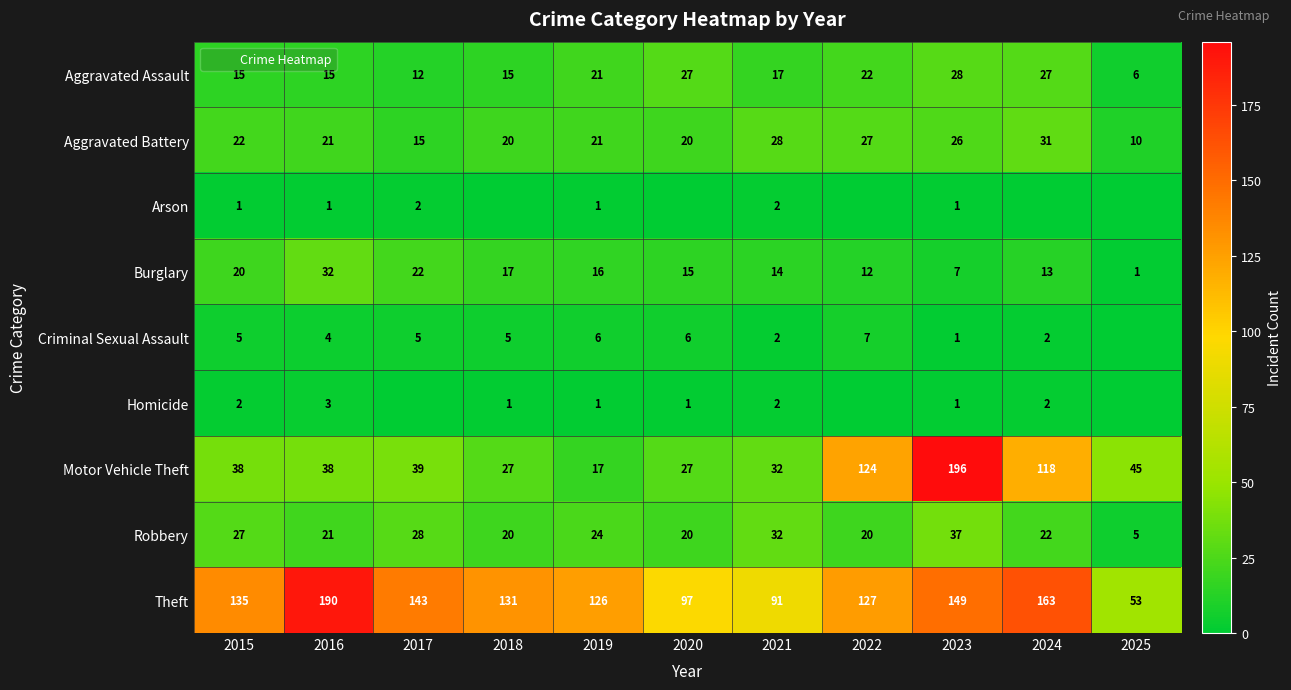

At which label does Theft reach its minimum?

2025